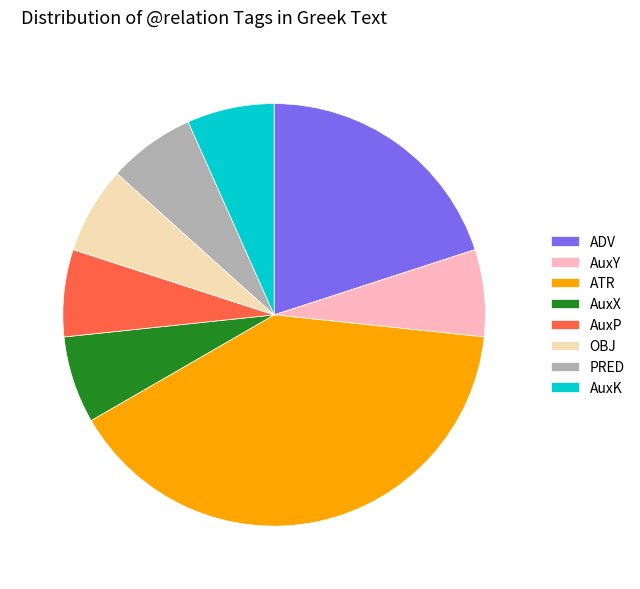

Approximately how many times larger is the value at OBJ compared to ADV?

0.3